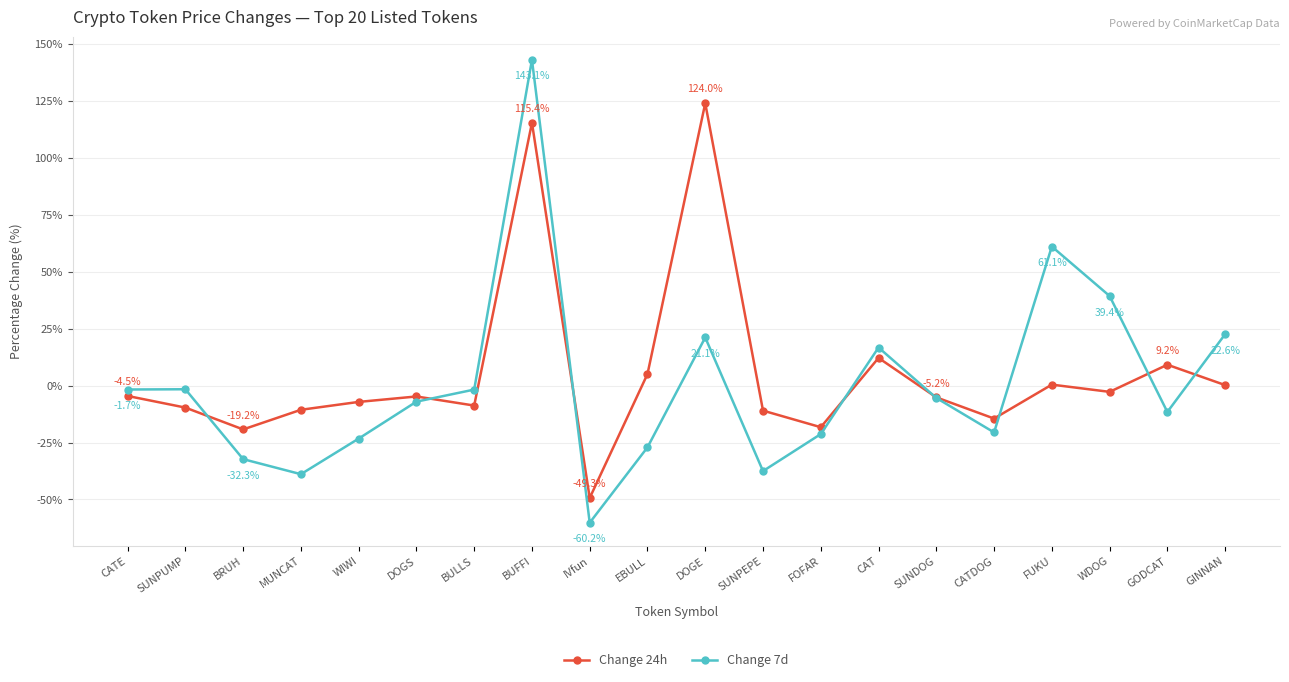

How many interior local valleys does the Change 7d series have?

5